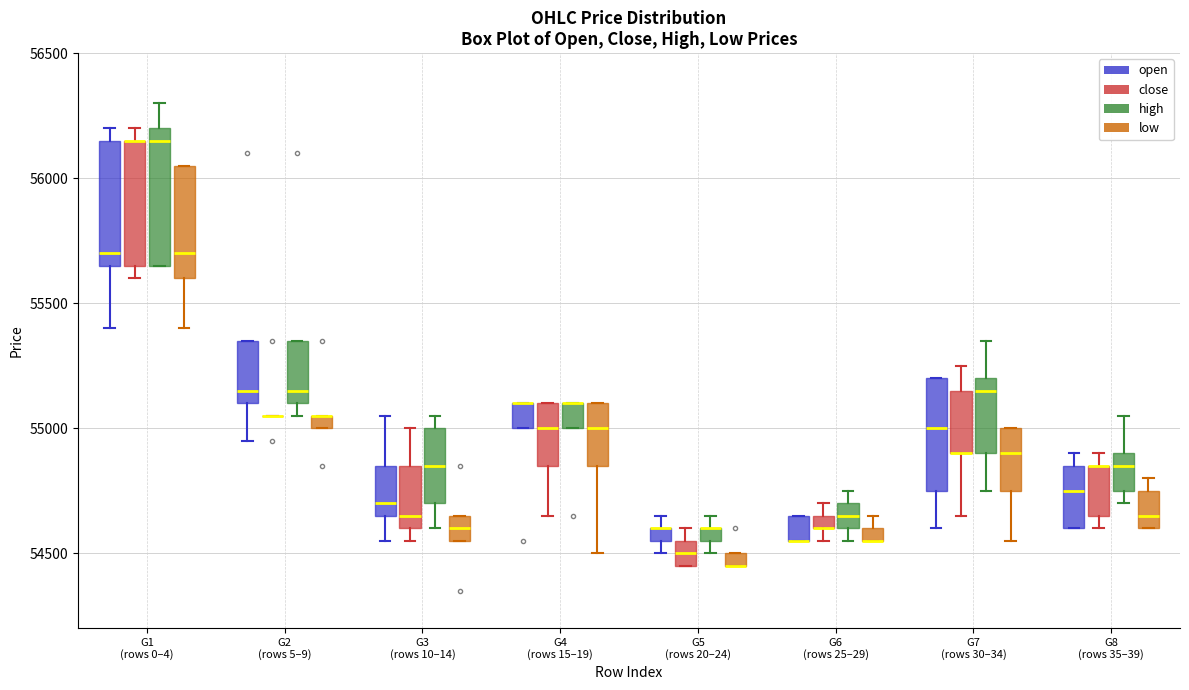

Where is the upper edge of the box for G7 (rows 30–34) (low) on the y-axis? The values are not printed on the chart, so give them approximately, as read against the axis.

55000